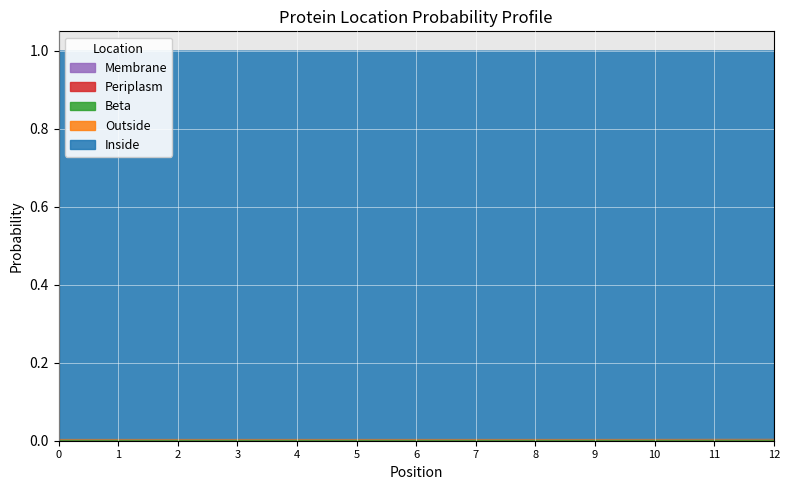

True or false: Beta has more than 2 interior local peaks.

False